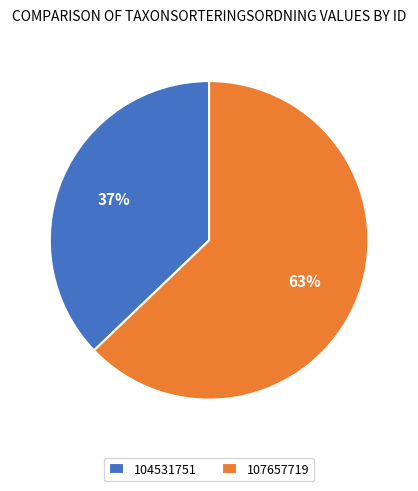

Do 107657719 and 104531751 together represent more than half of the pie?

Yes